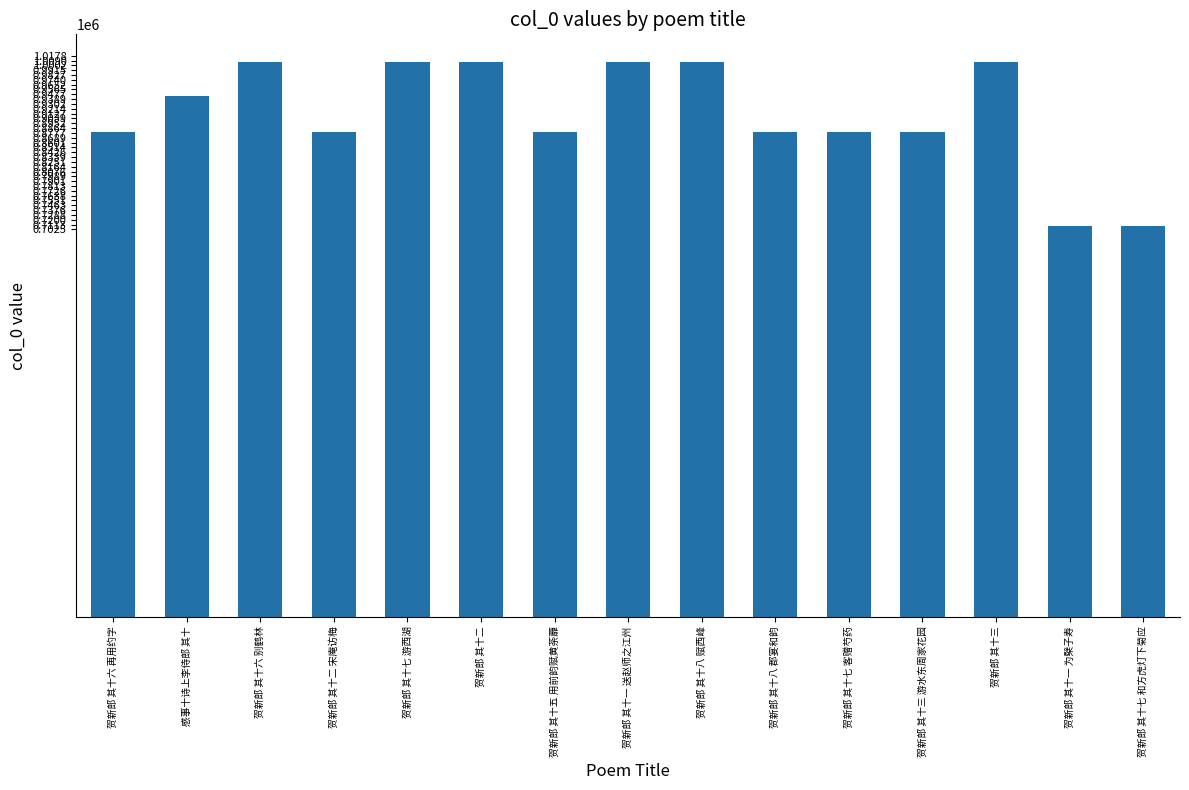

What is the smallest value displayed?

708491